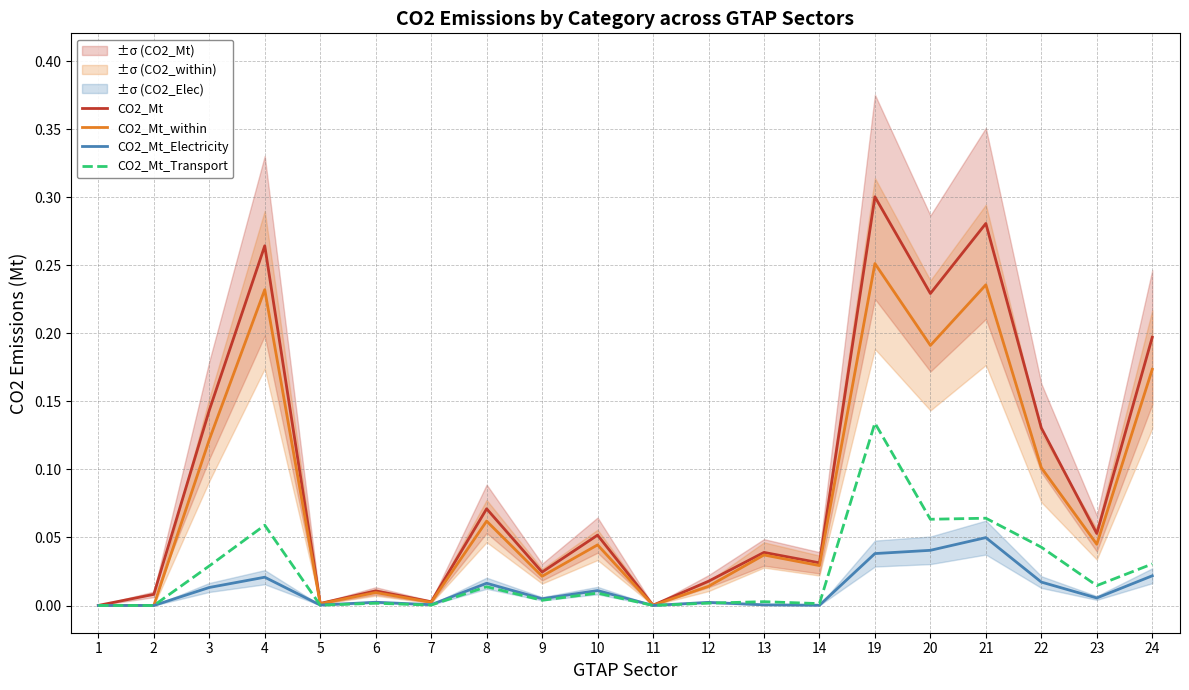

How many lines are shown in the chart?

4